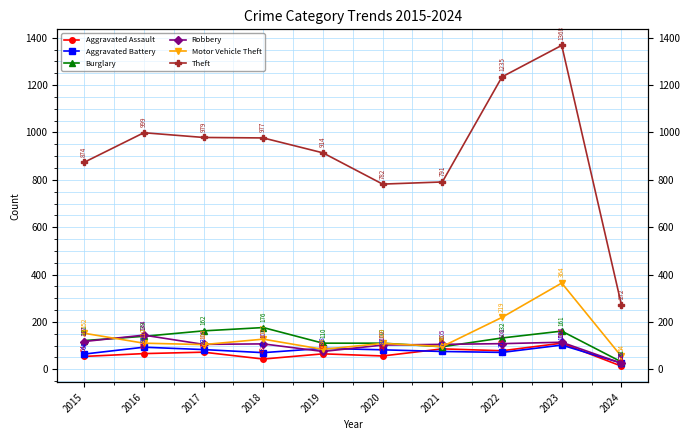

True or false: Robbery and Aggravated Battery intersect in this chart.

True